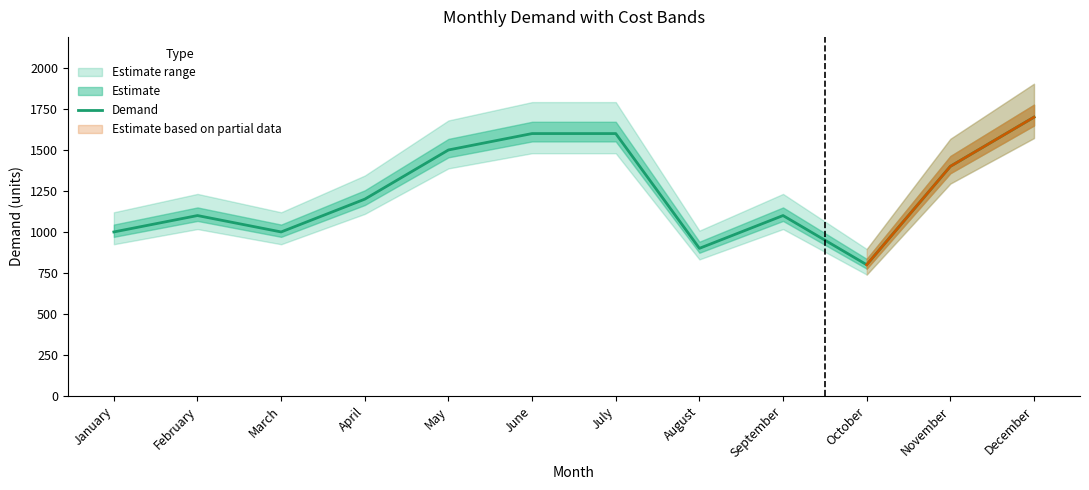

What is the sum of all values?

14900